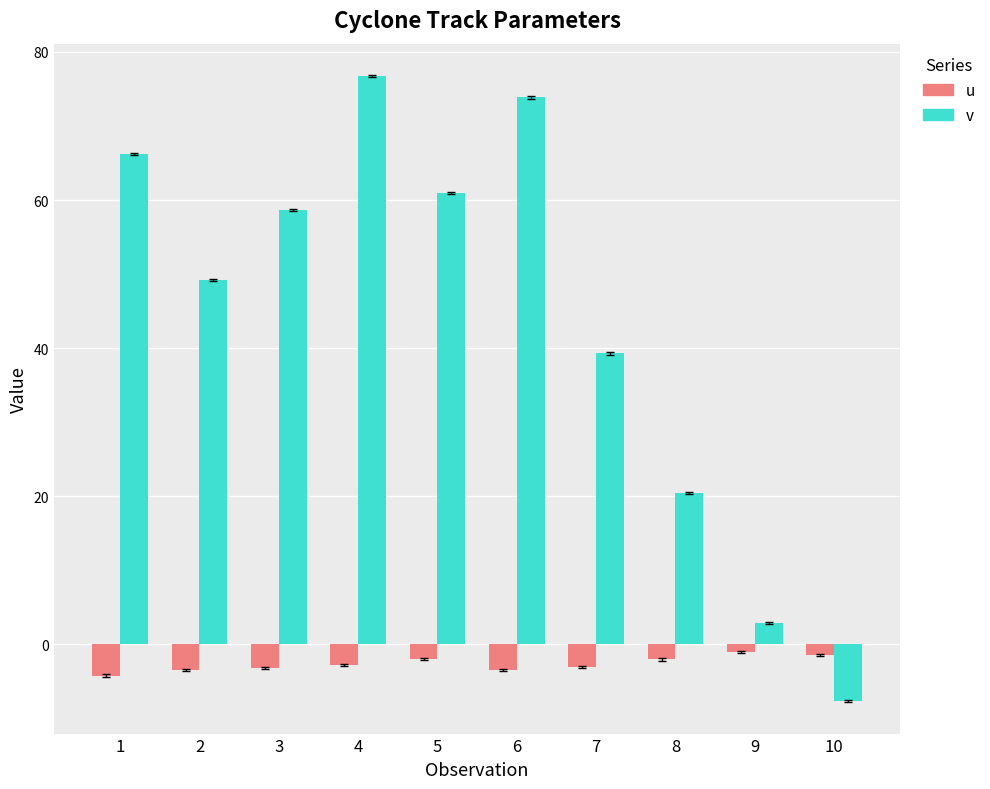

What is the maximum value shown in the chart?

76.7